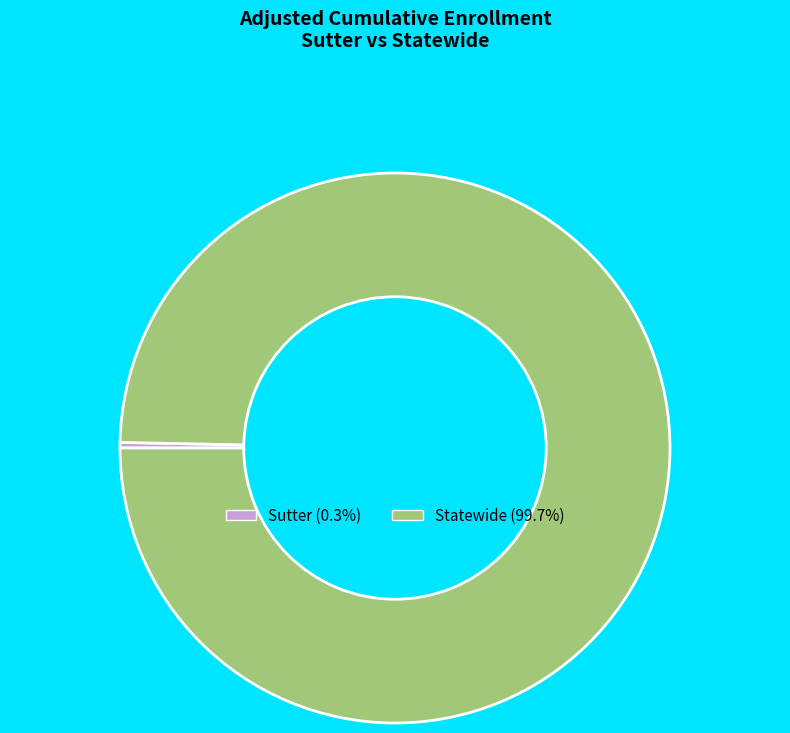

How many segments does this pie chart have?

2